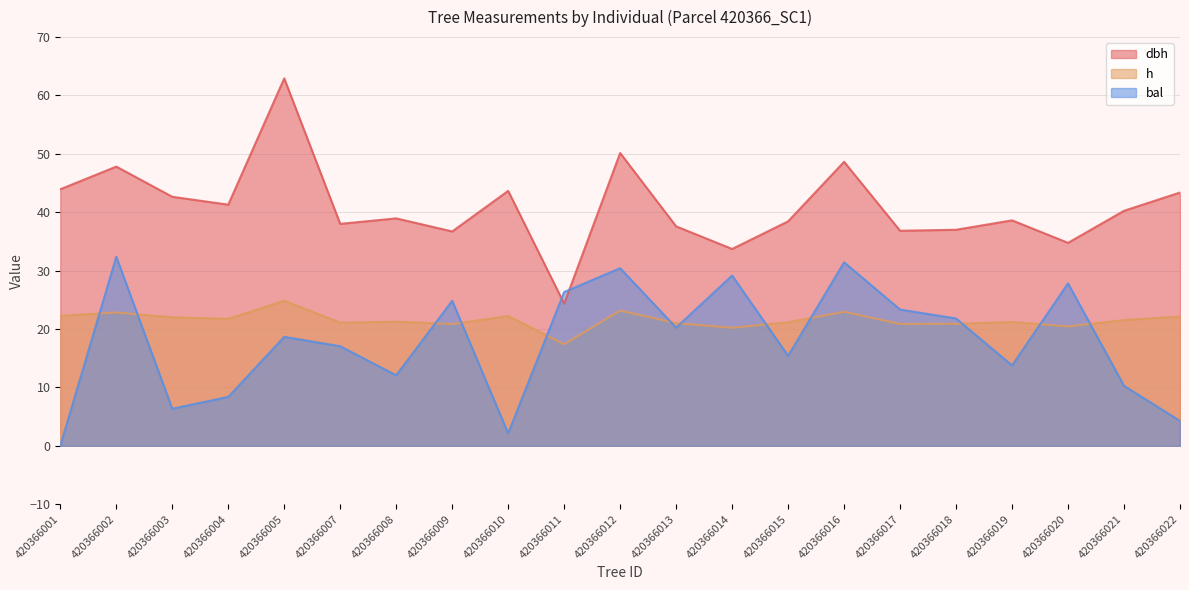

True or false: h has a value of 10.7 at 420366001.

False